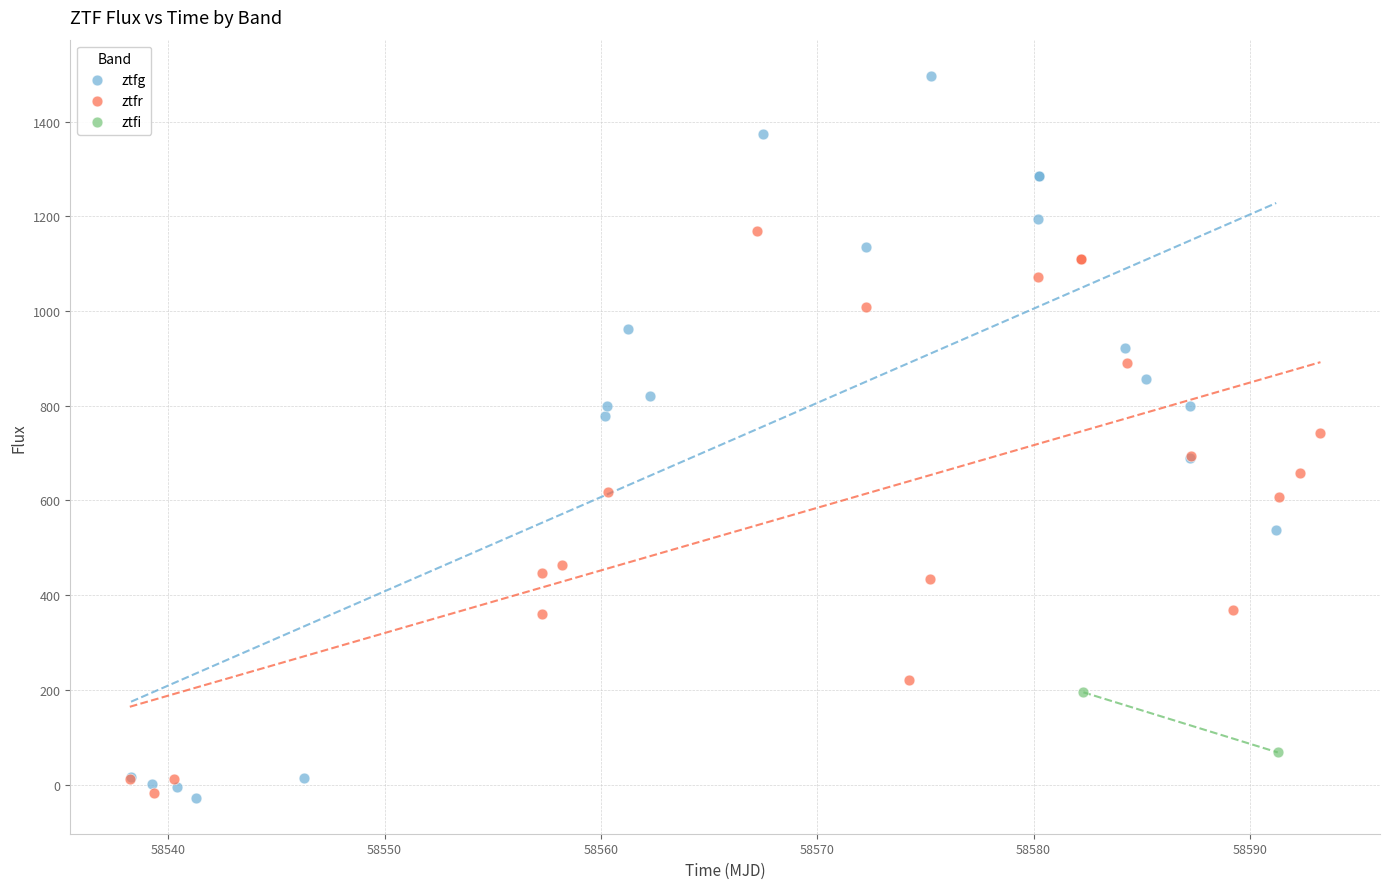

Which series reaches the maximum Y coordinate?

ztfg